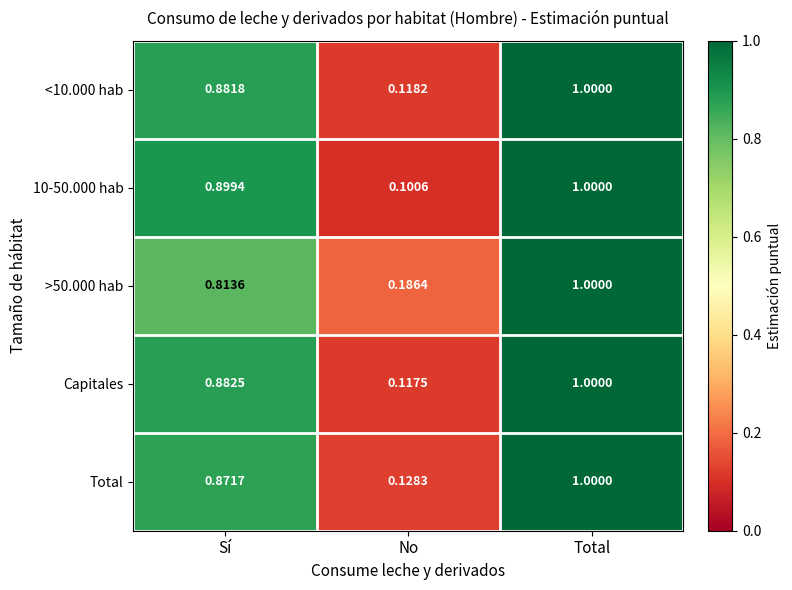

Which series has the widest spread of values?

10-50.000 hab